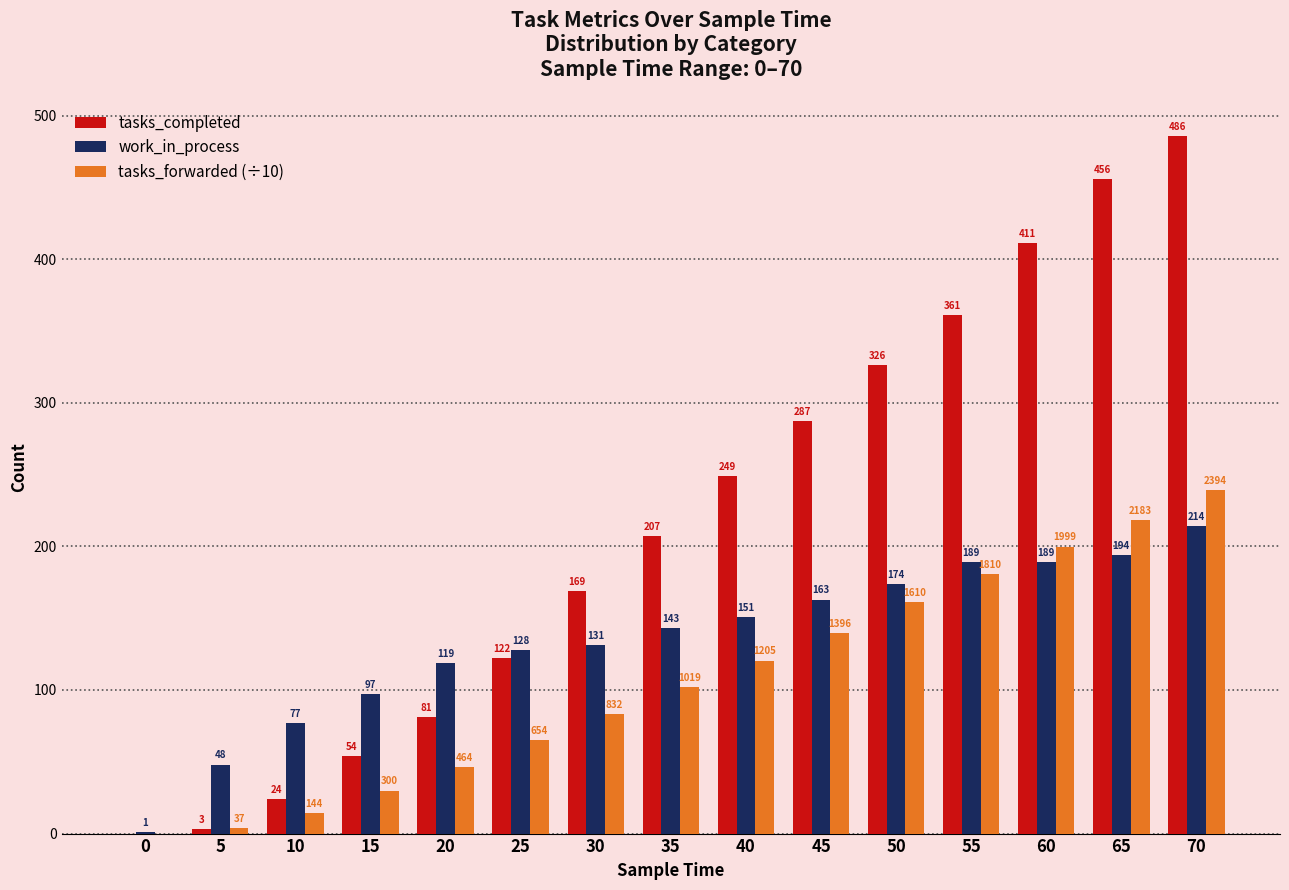

Which category has the highest value in the work_in_process series?

70